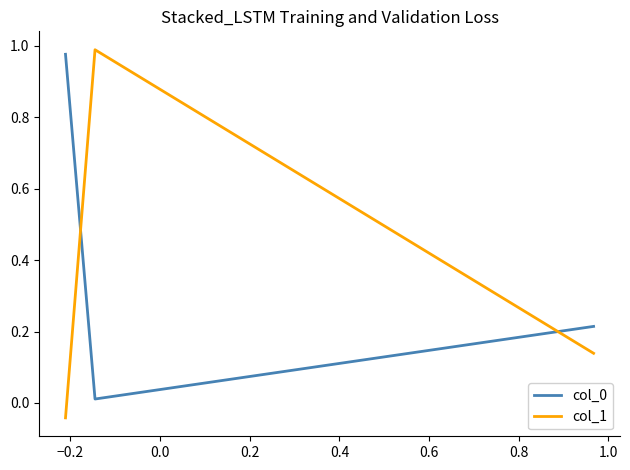

How many negative values does the col_1 series have?

1